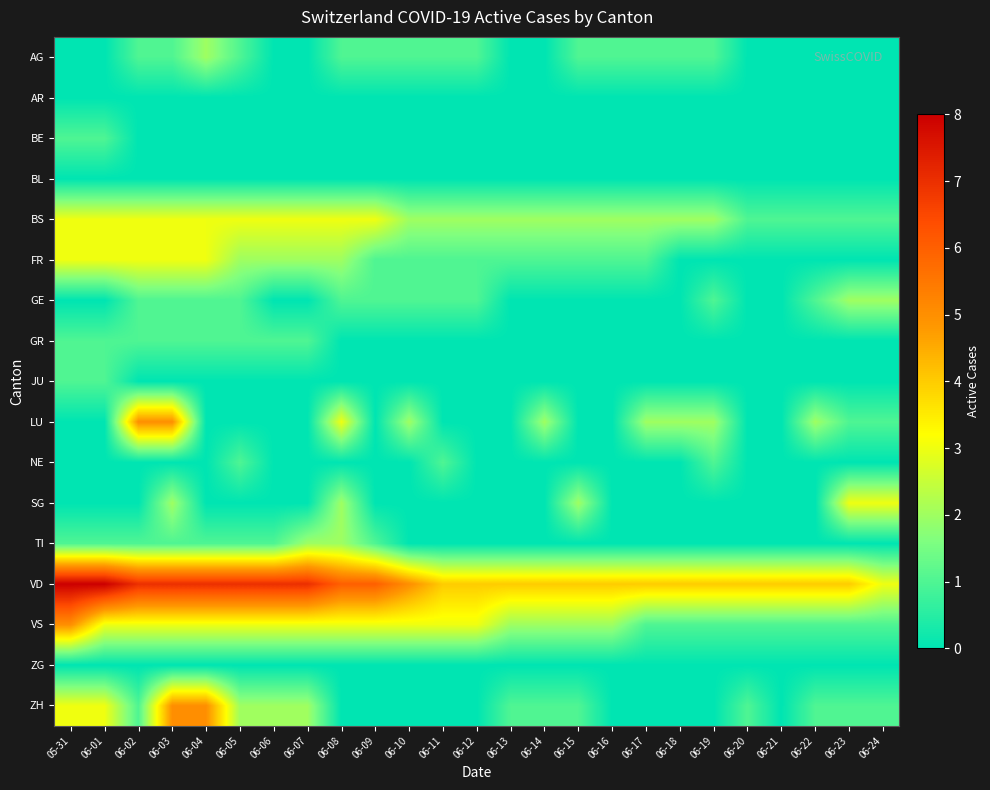

Reading left to right, list all the values displayed in this chart.

AG: 05-31=0	06-01=0	06-02=1	06-03=1	06-04=2	06-05=1	06-06=0	06-07=0	06-08=1	06-09=1	06-10=1	06-11=1	06-12=1	06-13=0	06-14=0	06-15=1	06-16=1	06-17=1	06-18=1	06-19=1	06-20=0	06-21=0	06-22=0	06-23=0	06-24=0
AR: 05-31=0	06-01=0	06-02=0	06-03=0	06-04=0	06-05=0	06-06=0	06-07=0	06-08=0	06-09=0	06-10=0	06-11=0	06-12=0	06-13=0	06-14=0	06-15=0	06-16=0	06-17=0	06-18=0	06-19=0	06-20=0	06-21=0	06-22=0	06-23=0	06-24=0
BE: 05-31=1	06-01=1	06-02=0	06-03=0	06-04=0	06-05=0	06-06=0	06-07=0	06-08=0	06-09=0	06-10=0	06-11=0	06-12=0	06-13=0	06-14=0	06-15=0	06-16=0	06-17=0	06-18=0	06-19=0	06-20=0	06-21=0	06-22=0	06-23=0	06-24=0
BL: 05-31=0	06-01=0	06-02=0	06-03=0	06-04=0	06-05=0	06-06=0	06-07=0	06-08=0	06-09=0	06-10=0	06-11=0	06-12=0	06-13=0	06-14=0	06-15=0	06-16=0	06-17=0	06-18=0	06-19=0	06-20=0	06-21=0	06-22=0	06-23=0	06-24=0
BS: 05-31=3	06-01=3	06-02=3	06-03=3	06-04=3	06-05=3	06-06=3	06-07=3	06-08=3	06-09=3	06-10=2	06-11=2	06-12=2	06-13=2	06-14=2	06-15=2	06-16=2	06-17=2	06-18=2	06-19=2	06-20=1	06-21=1	06-22=1	06-23=1	06-24=1
FR: 05-31=3	06-01=3	06-02=3	06-03=3	06-04=3	06-05=2	06-06=2	06-07=2	06-08=2	06-09=1	06-10=1	06-11=1	06-12=1	06-13=1	06-14=1	06-15=1	06-16=1	06-17=1	06-18=0	06-19=0	06-20=0	06-21=0	06-22=0	06-23=0	06-24=0
GE: 05-31=0	06-01=0	06-02=1	06-03=1	06-04=1	06-05=1	06-06=0	06-07=0	06-08=1	06-09=1	06-10=1	06-11=1	06-12=1	06-13=0	06-14=0	06-15=0	06-16=0	06-17=0	06-18=0	06-19=1	06-20=0	06-21=0	06-22=1	06-23=2	06-24=2
GR: 05-31=1	06-01=1	06-02=1	06-03=1	06-04=1	06-05=1	06-06=1	06-07=1	06-08=0	06-09=0	06-10=0	06-11=0	06-12=0	06-13=0	06-14=0	06-15=0	06-16=0	06-17=0	06-18=0	06-19=0	06-20=0	06-21=0	06-22=0	06-23=0	06-24=0
JU: 05-31=1	06-01=1	06-02=0	06-03=0	06-04=0	06-05=0	06-06=0	06-07=0	06-08=0	06-09=0	06-10=0	06-11=0	06-12=0	06-13=0	06-14=0	06-15=0	06-16=0	06-17=0	06-18=0	06-19=0	06-20=0	06-21=0	06-22=0	06-23=0	06-24=0
LU: 05-31=0	06-01=0	06-02=5	06-03=5	06-04=0	06-05=0	06-06=0	06-07=0	06-08=3	06-09=0	06-10=2	06-11=0	06-12=0	06-13=0	06-14=2	06-15=0	06-16=0	06-17=2	06-18=2	06-19=2	06-20=0	06-21=0	06-22=2	06-23=1	06-24=1
NE: 05-31=0	06-01=0	06-02=0	06-03=0	06-04=0	06-05=1	06-06=0	06-07=0	06-08=0	06-09=0	06-10=0	06-11=1	06-12=0	06-13=0	06-14=0	06-15=0	06-16=0	06-17=0	06-18=0	06-19=1	06-20=0	06-21=0	06-22=0	06-23=0	06-24=0
SG: 05-31=0	06-01=0	06-02=0	06-03=2	06-04=0	06-05=0	06-06=0	06-07=0	06-08=2	06-09=0	06-10=0	06-11=0	06-12=0	06-13=0	06-14=0	06-15=2	06-16=0	06-17=0	06-18=0	06-19=0	06-20=0	06-21=0	06-22=0	06-23=3	06-24=3
TI: 05-31=1	06-01=1	06-02=1	06-03=1	06-04=1	06-05=1	06-06=1	06-07=2	06-08=2	06-09=1	06-10=0	06-11=0	06-12=0	06-13=0	06-14=0	06-15=0	06-16=0	06-17=0	06-18=0	06-19=0	06-20=0	06-21=0	06-22=0	06-23=0	06-24=0
VD: 05-31=8	06-01=8	06-02=7	06-03=7	06-04=7	06-05=7	06-06=7	06-07=7	06-08=6	06-09=6	06-10=5	06-11=4	06-12=4	06-13=4	06-14=4	06-15=4	06-16=4	06-17=4	06-18=4	06-19=4	06-20=4	06-21=4	06-22=4	06-23=4	06-24=3
VS: 05-31=5	06-01=3	06-02=3	06-03=3	06-04=3	06-05=3	06-06=3	06-07=3	06-08=3	06-09=3	06-10=3	06-11=3	06-12=3	06-13=2	06-14=2	06-15=2	06-16=2	06-17=1	06-18=1	06-19=1	06-20=1	06-21=1	06-22=1	06-23=1	06-24=1
ZG: 05-31=0	06-01=0	06-02=0	06-03=0	06-04=0	06-05=0	06-06=0	06-07=0	06-08=0	06-09=0	06-10=0	06-11=0	06-12=0	06-13=0	06-14=0	06-15=0	06-16=0	06-17=0	06-18=0	06-19=0	06-20=0	06-21=0	06-22=0	06-23=0	06-24=0
ZH: 05-31=3	06-01=3	06-02=1	06-03=5	06-04=5	06-05=2	06-06=2	06-07=2	06-08=0	06-09=0	06-10=0	06-11=0	06-12=0	06-13=1	06-14=1	06-15=1	06-16=0	06-17=0	06-18=0	06-19=0	06-20=1	06-21=0	06-22=1	06-23=1	06-24=1